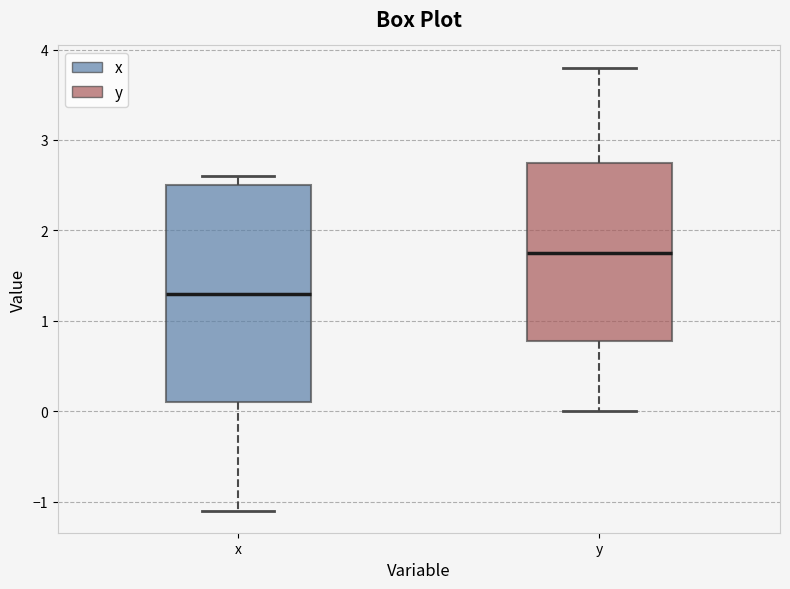

Where does the median line of the box for y sit on the y-axis? The values are not printed on the chart, so give them approximately, as read against the axis.

1.8